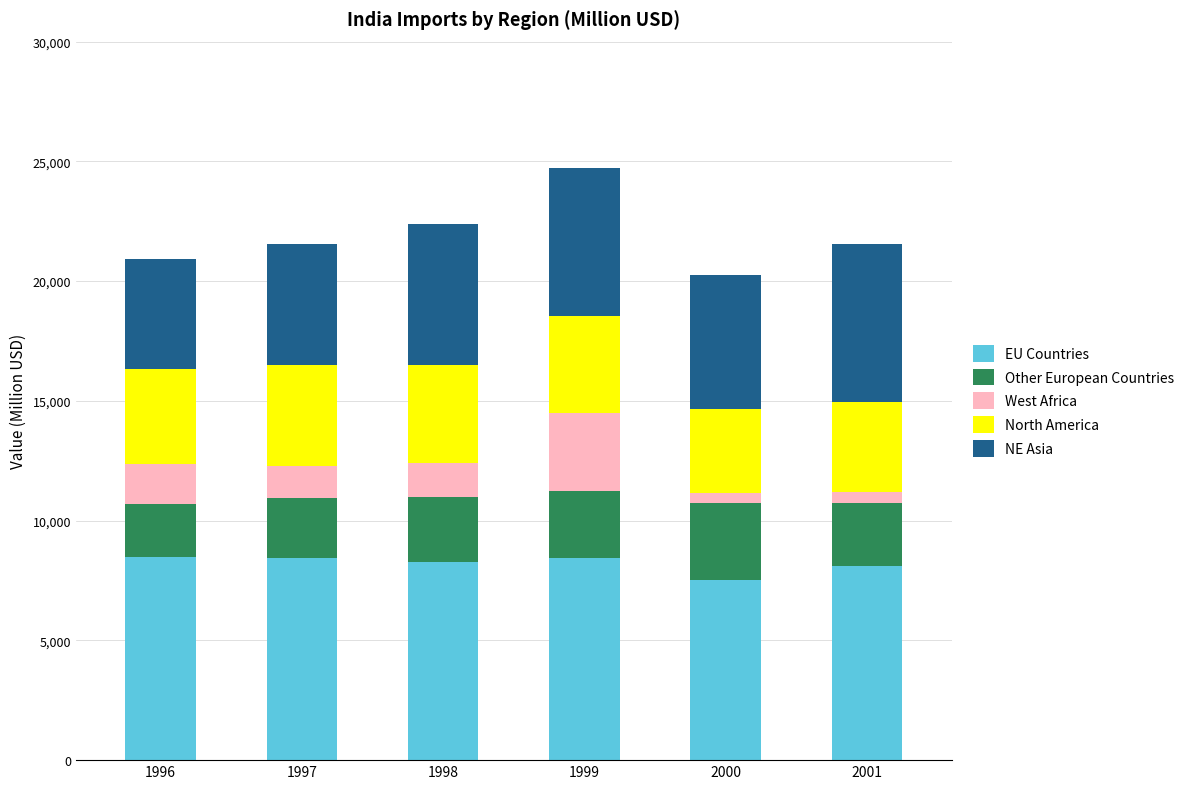

How many bars are there in total?

6